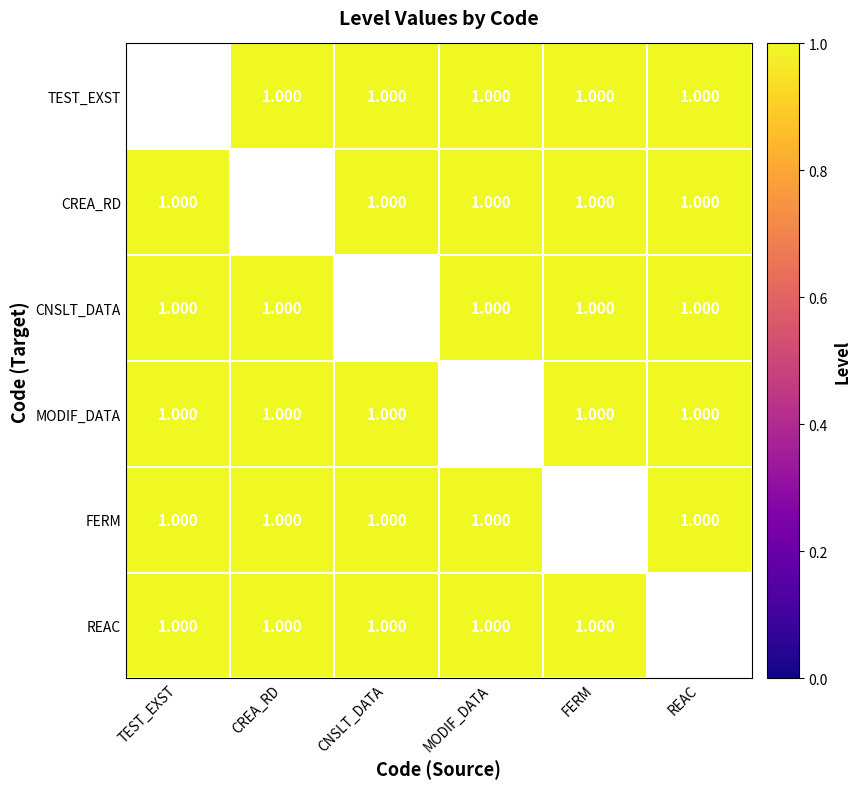

How many distinct data groups are displayed?

6